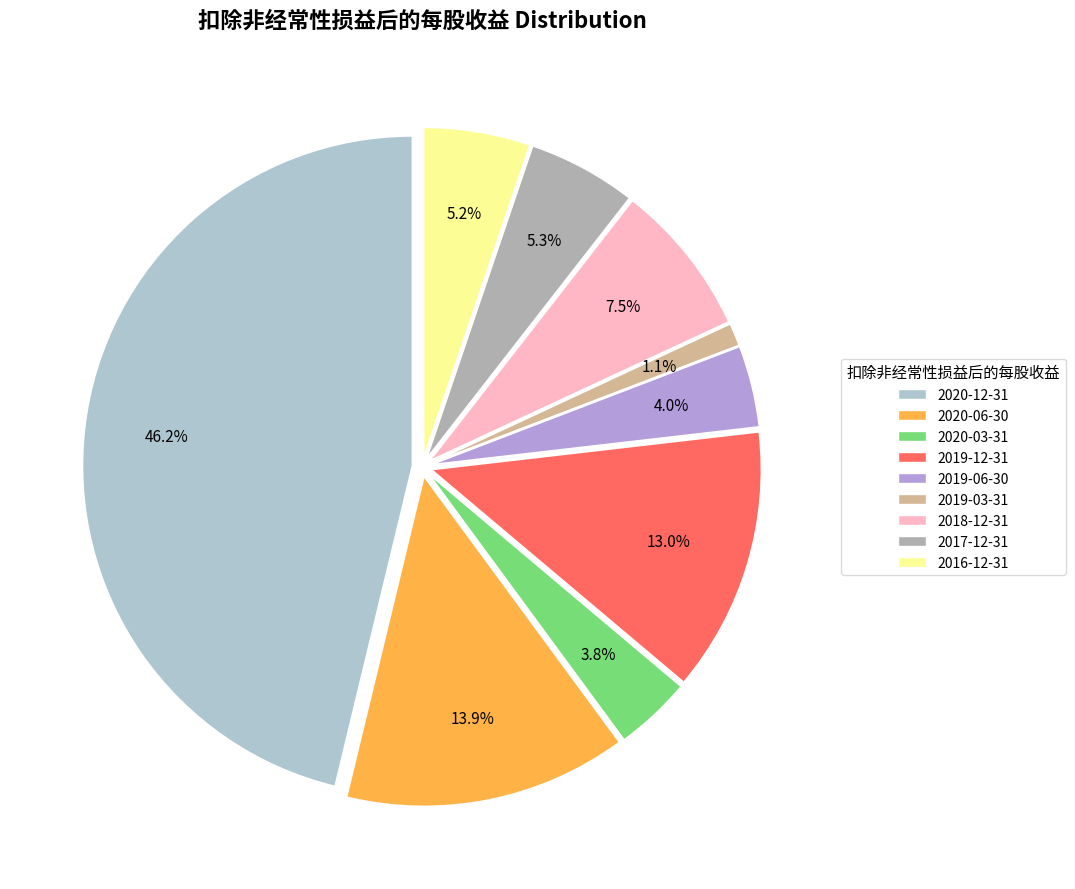

Which category has the smallest portion of the pie?

2019-03-31